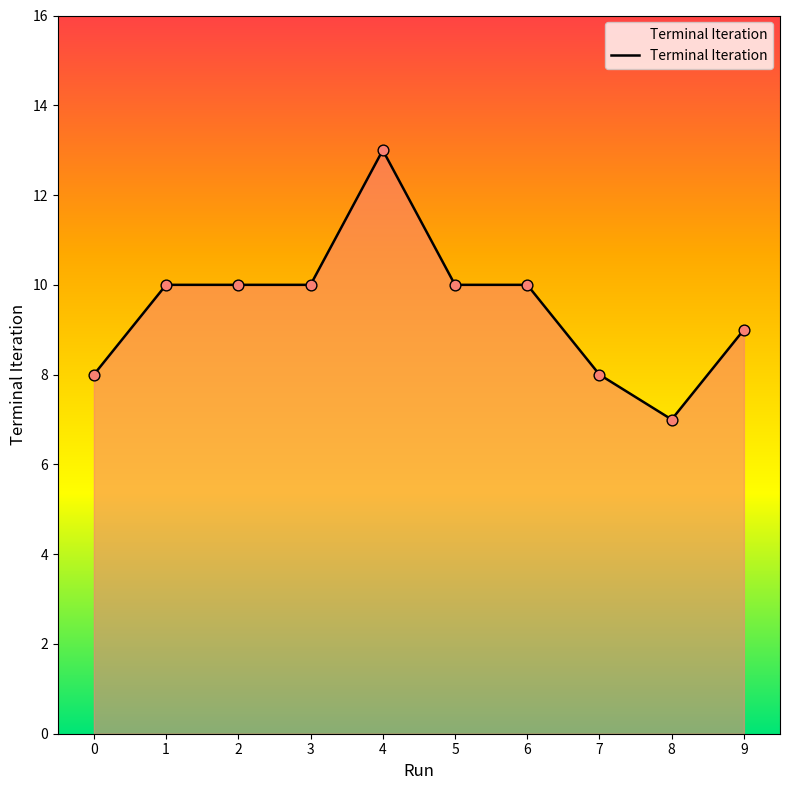

What is the change in value from 0 to 6?

+2